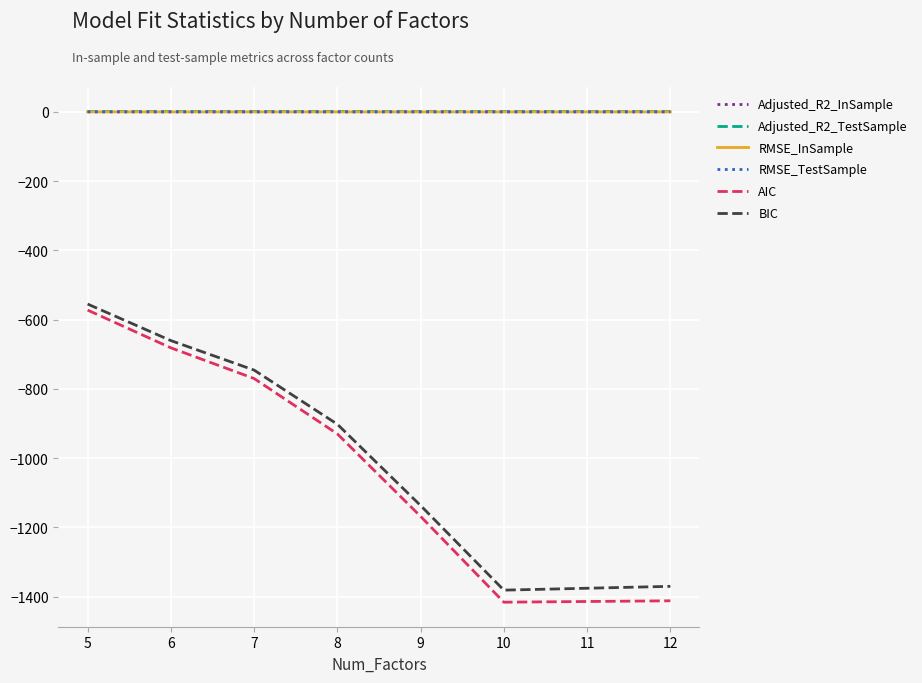

The Adjusted_R2_TestSample series shows 1.0 at 9. True or false?

True